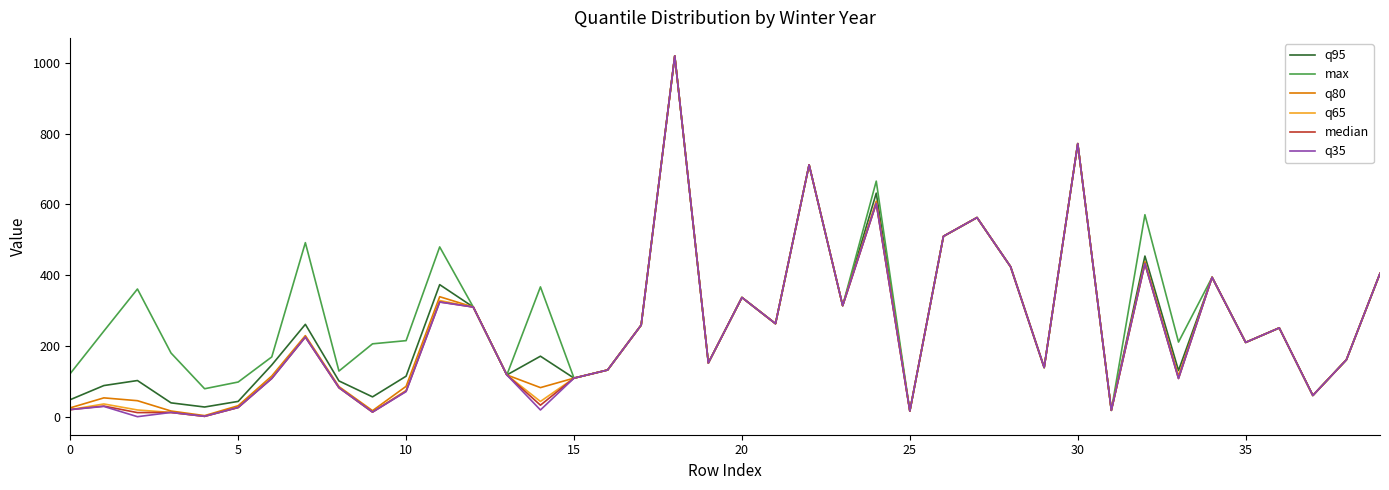

Which series has the largest total across all categories?

max